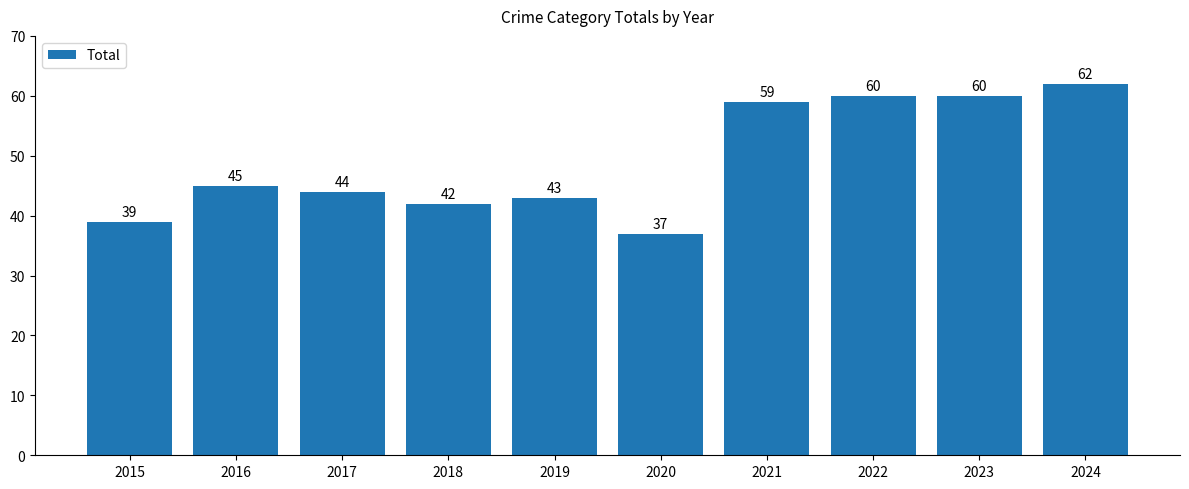

How many bars are there in total?

10